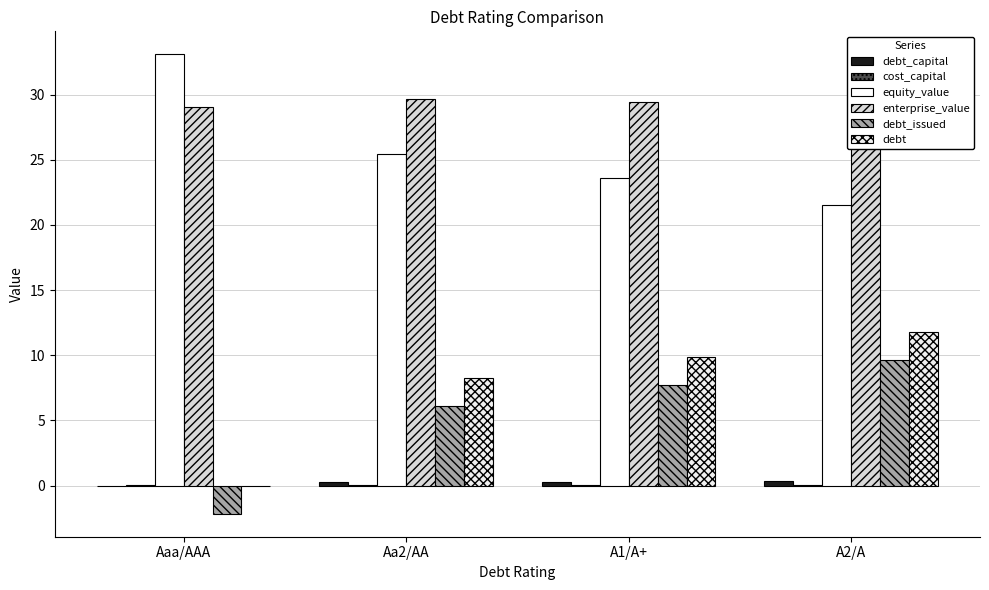

What is the sum of the cost_capital values at A1/A+ and Aa2/AA?

0.1